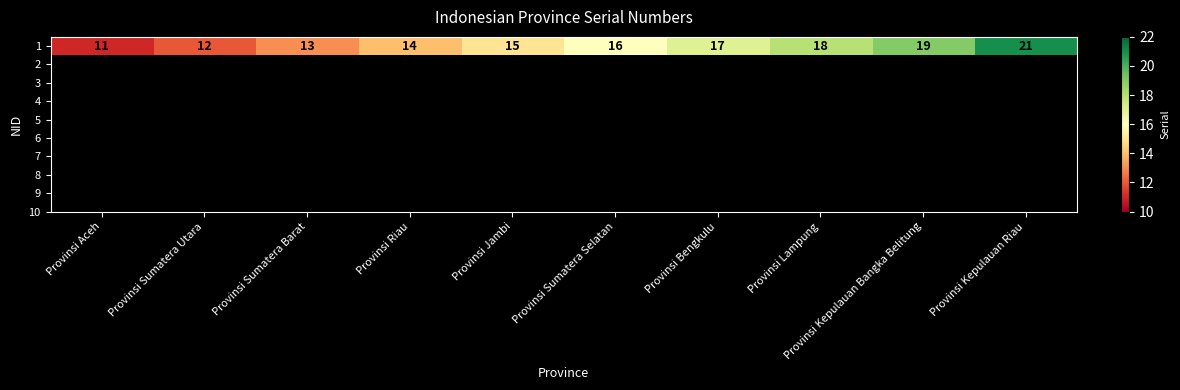

At which label does the data first exceed 16?

Provinsi Bengkulu